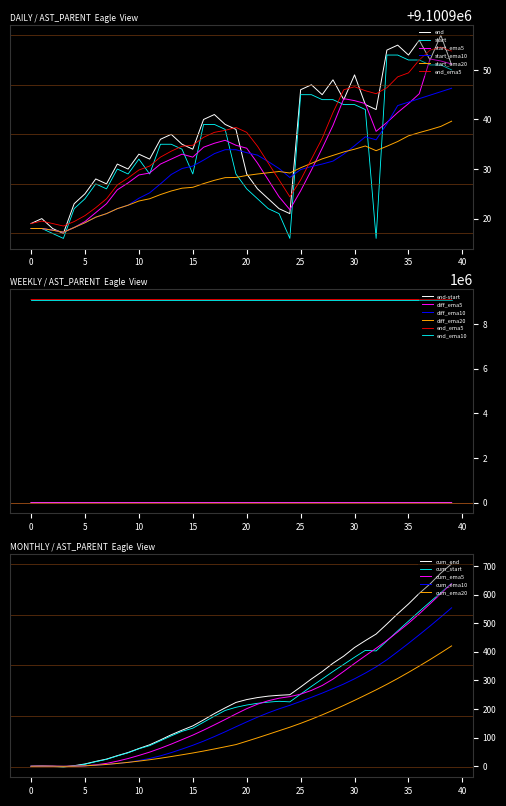

Which has a higher value, 25 or 23?

25